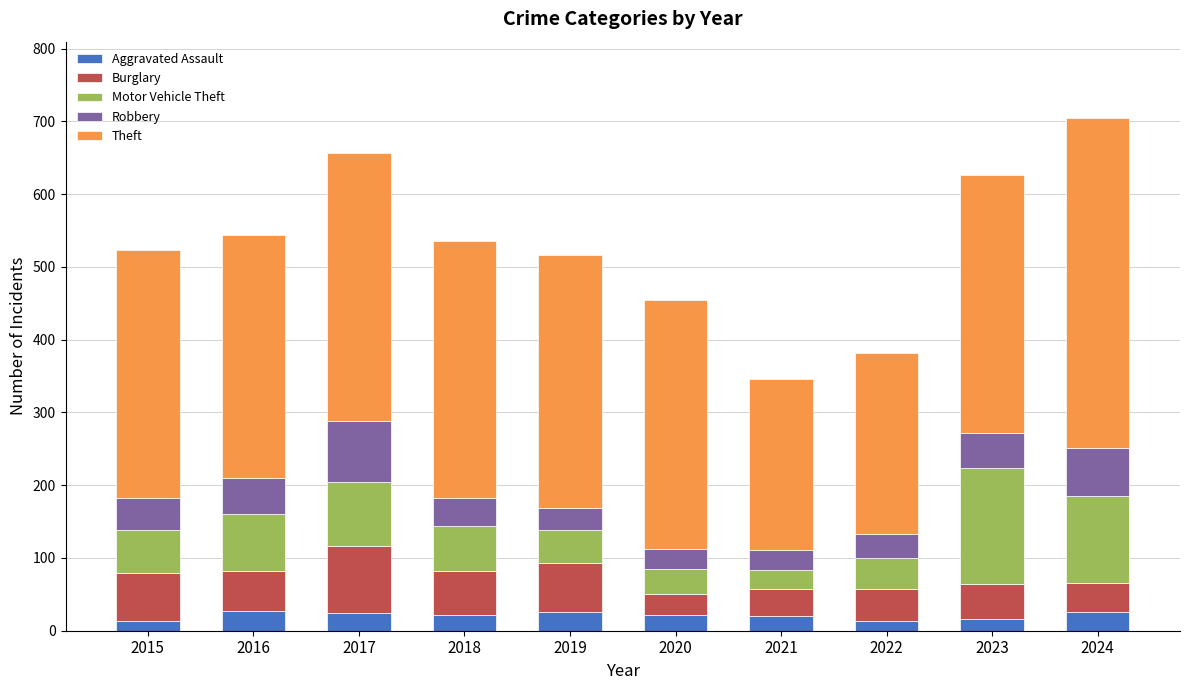

What is the total value across all series at 2016?

544